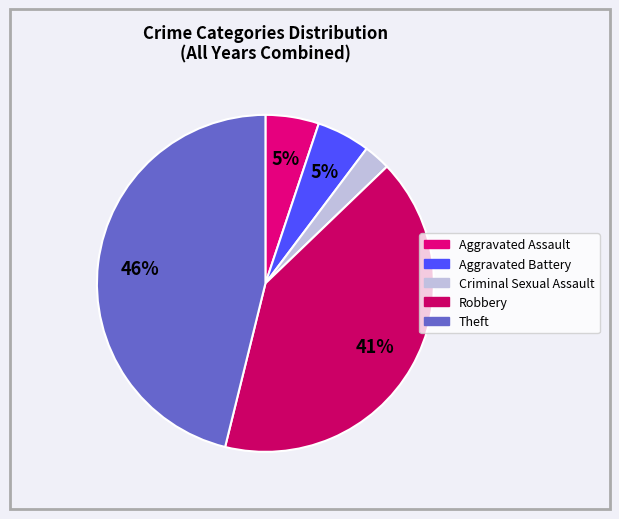

How many slices are in this pie chart?

5